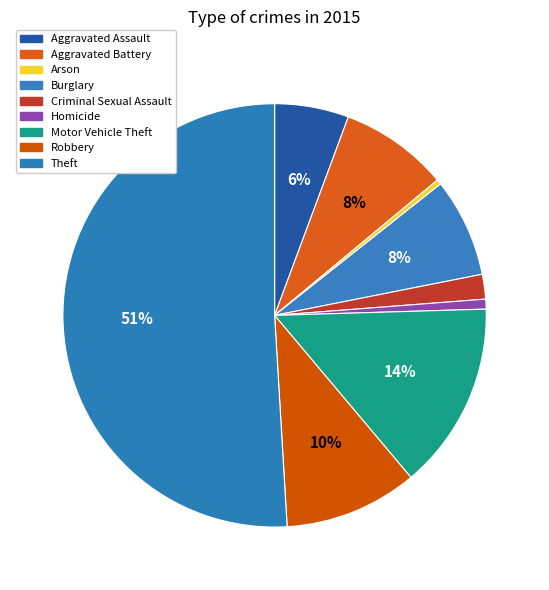

To the nearest percent, what is the average slice percentage?

11%